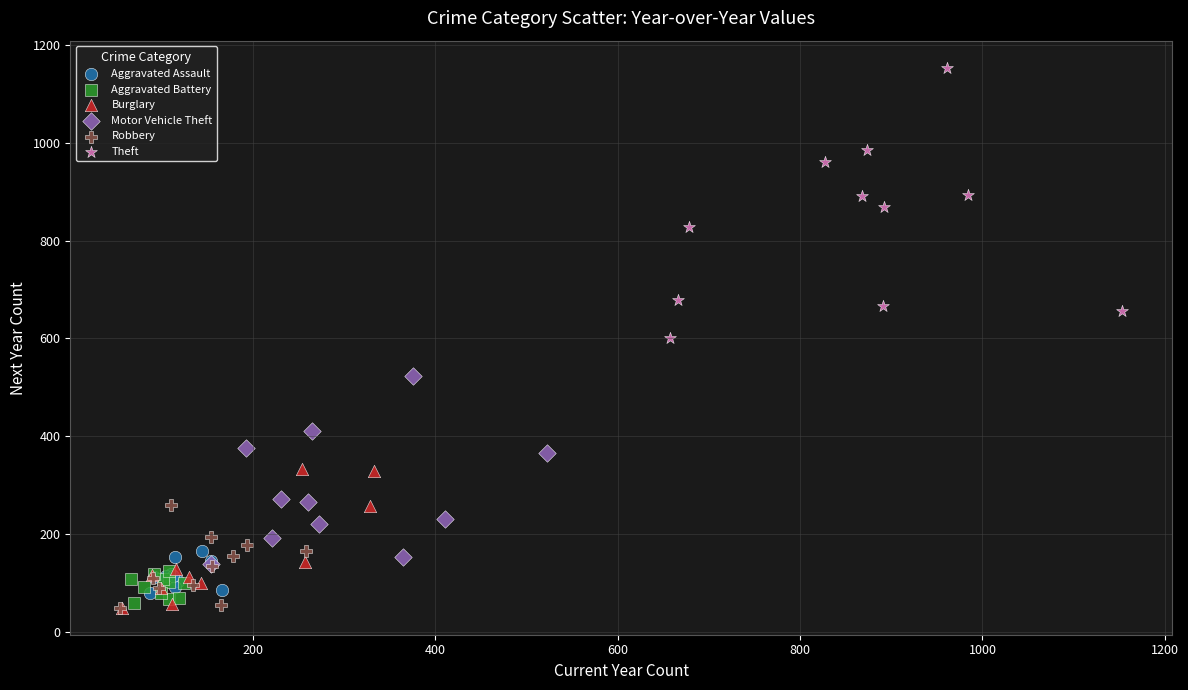

What are all the series names shown in the legend?

Aggravated Assault, Aggravated Battery, Burglary, Motor Vehicle Theft, Robbery, Theft